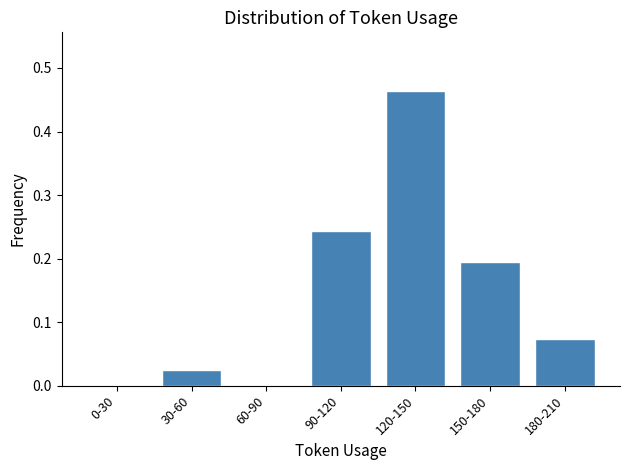

The chart shows a value of 0.1 at 150-180. True or false?

False